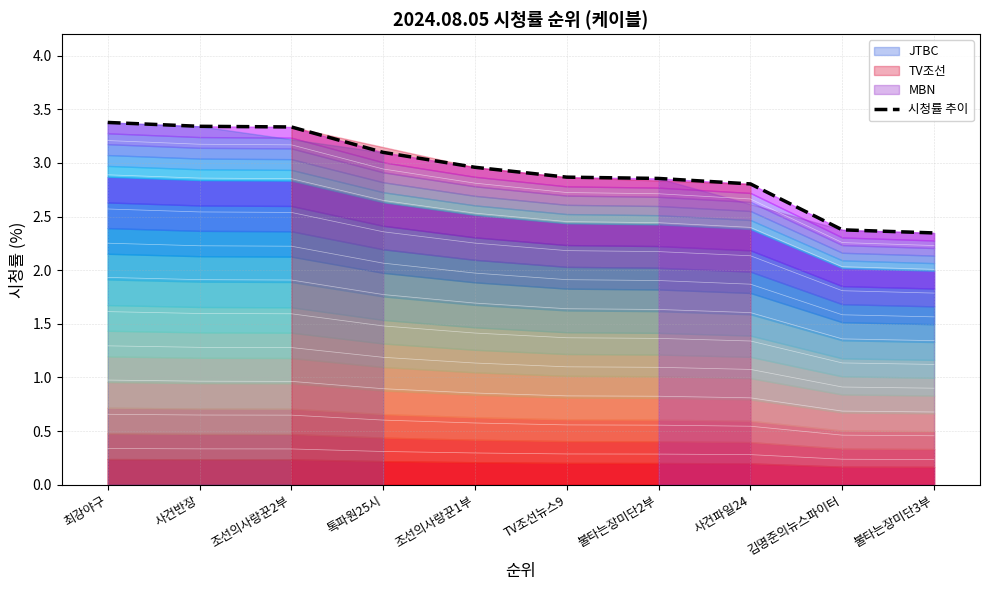

What is the sum of the values at 불타는장미단2부 and 조선의사랑꾼1부?

5.8